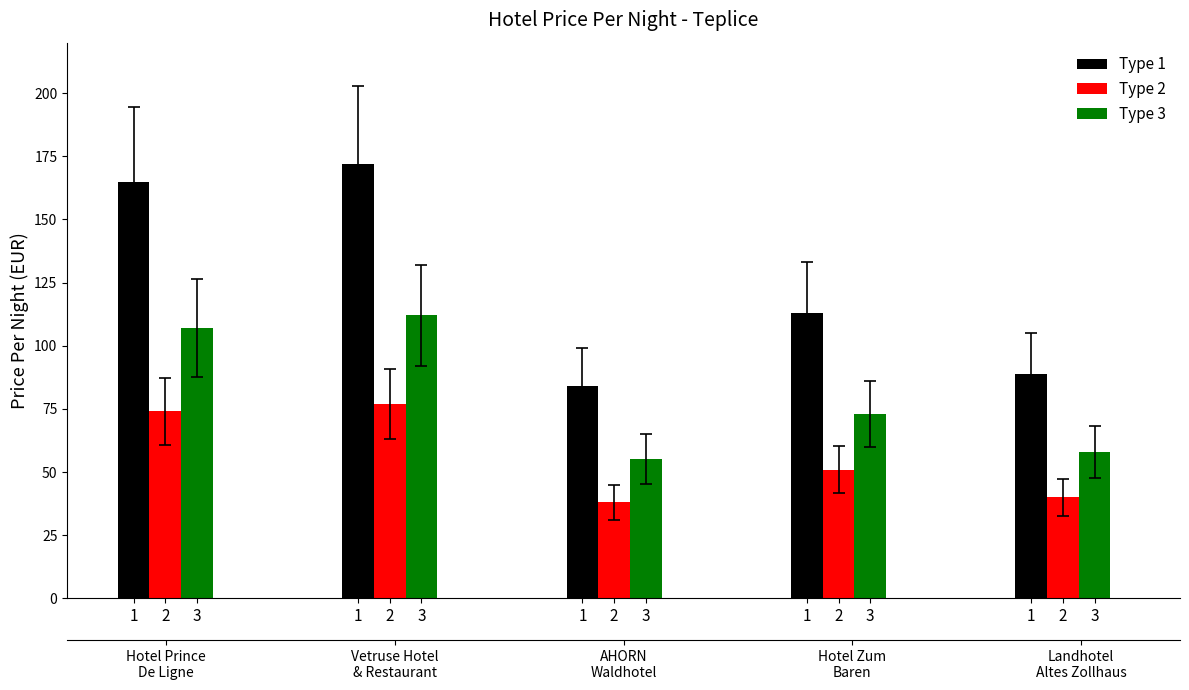

How many bars are there in total?

15